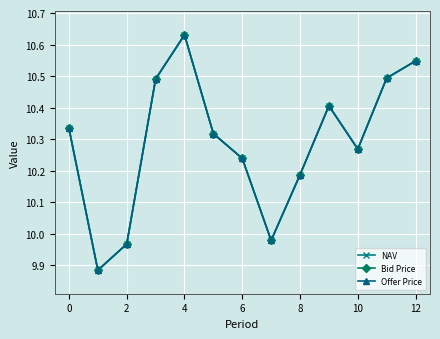

Is this an area chart (filled region under the line)?

No